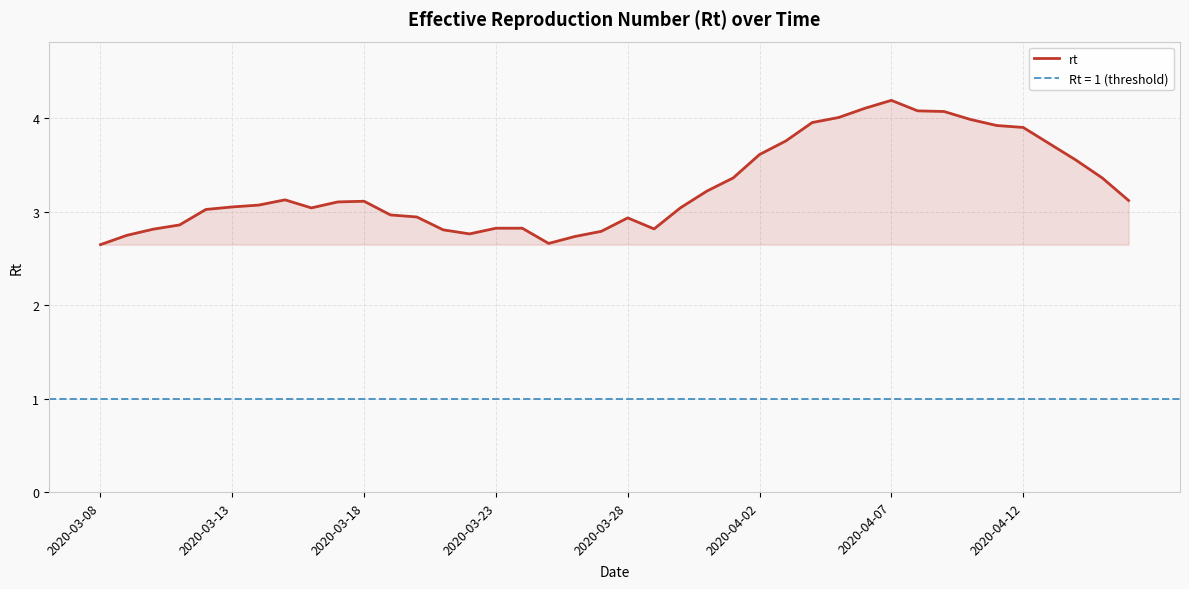

What is the difference between the second highest and second lowest values?

1.4